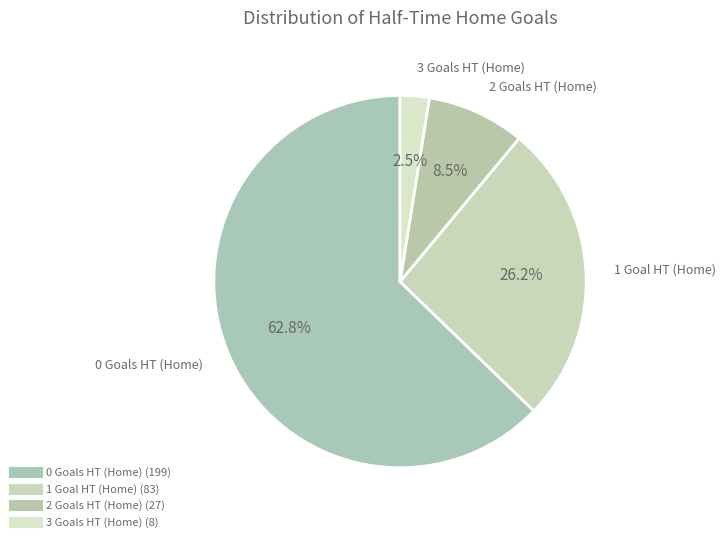

Count the number of slices in the pie.

4